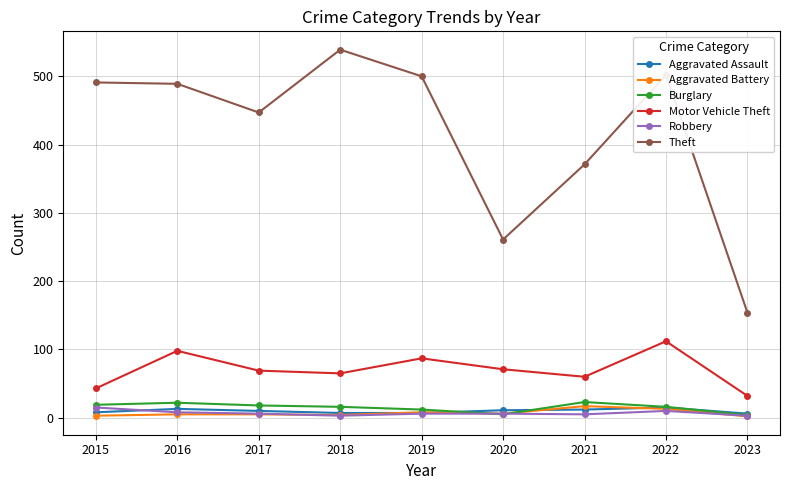

What is the difference between the highest and lowest values at 2015?

488